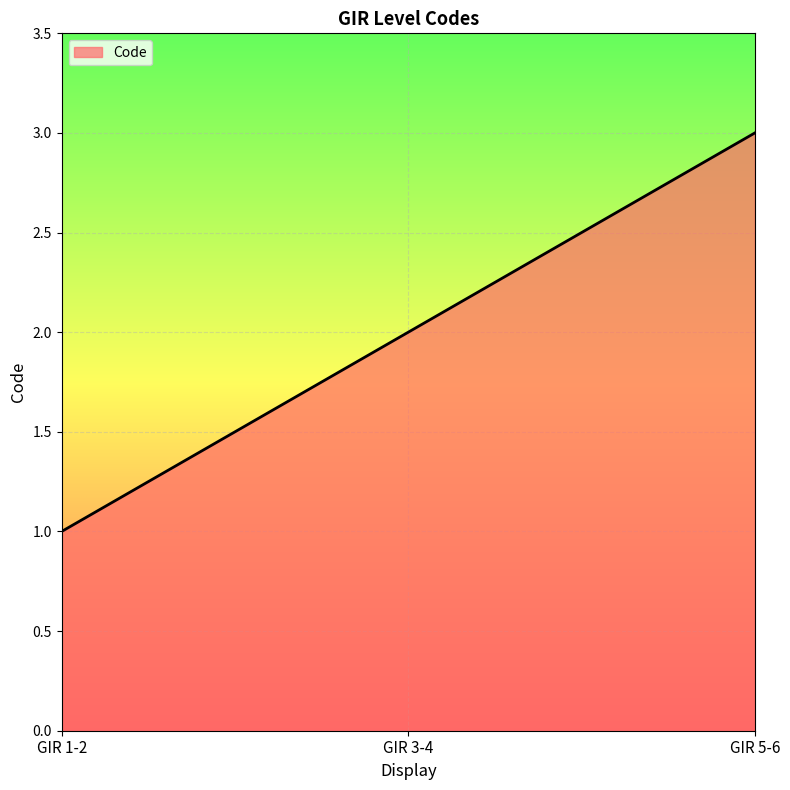

Approximately how many times larger is the value at GIR 5-6 compared to GIR 3-4?

1.5